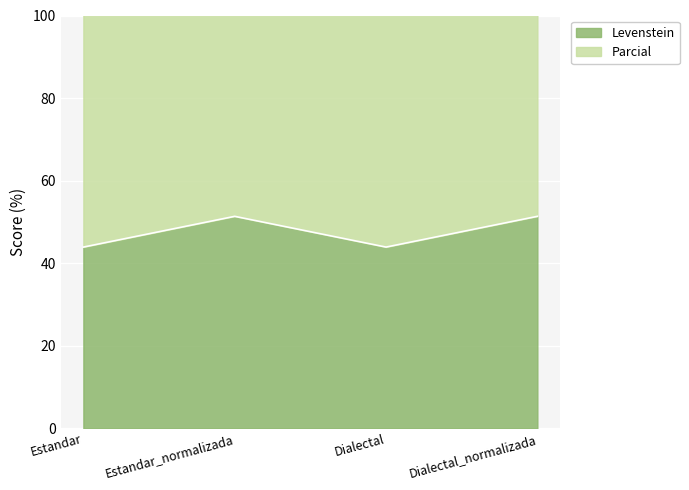

Which series changed the most between Estandar_normalizada and Dialectal_normalizada?

Levenstein